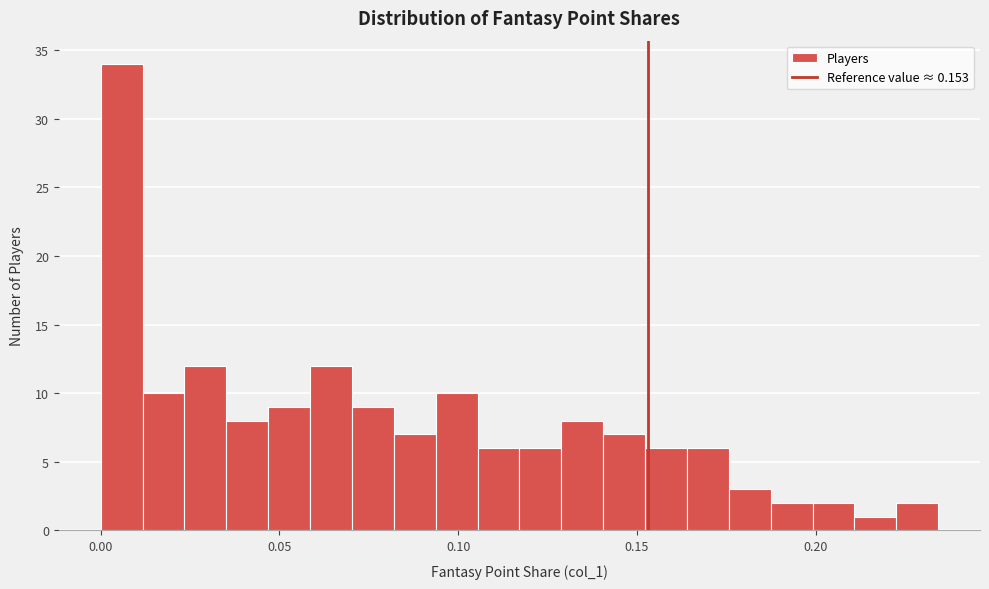

Read against the x-axis, roughly where is the centre of the tallest bar?

0.005